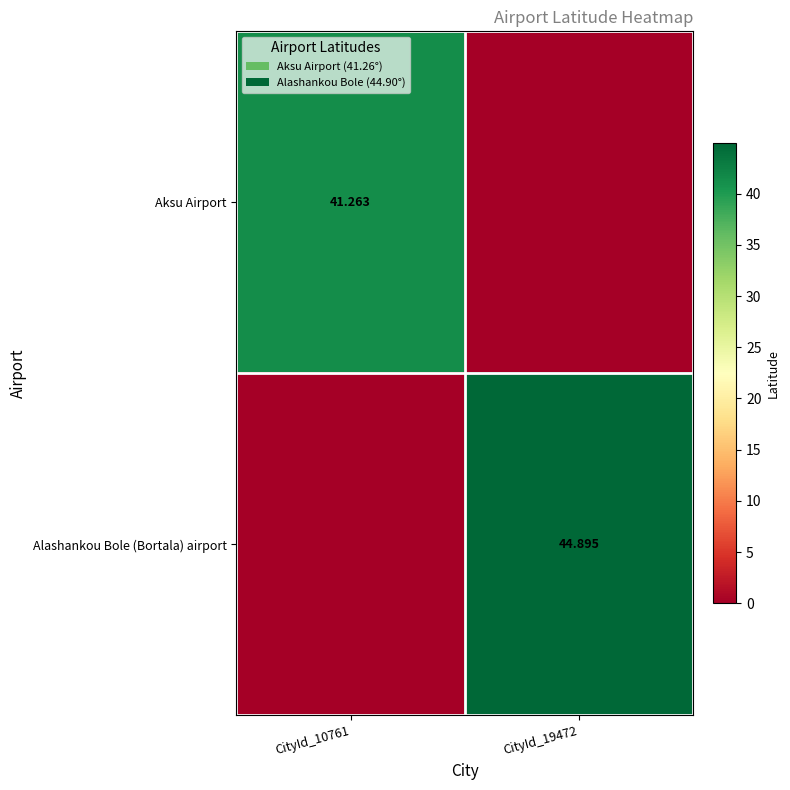

Which series changed the most between CityId_10761 and CityId_19472?

Alashankou Bole (Bortala) airport